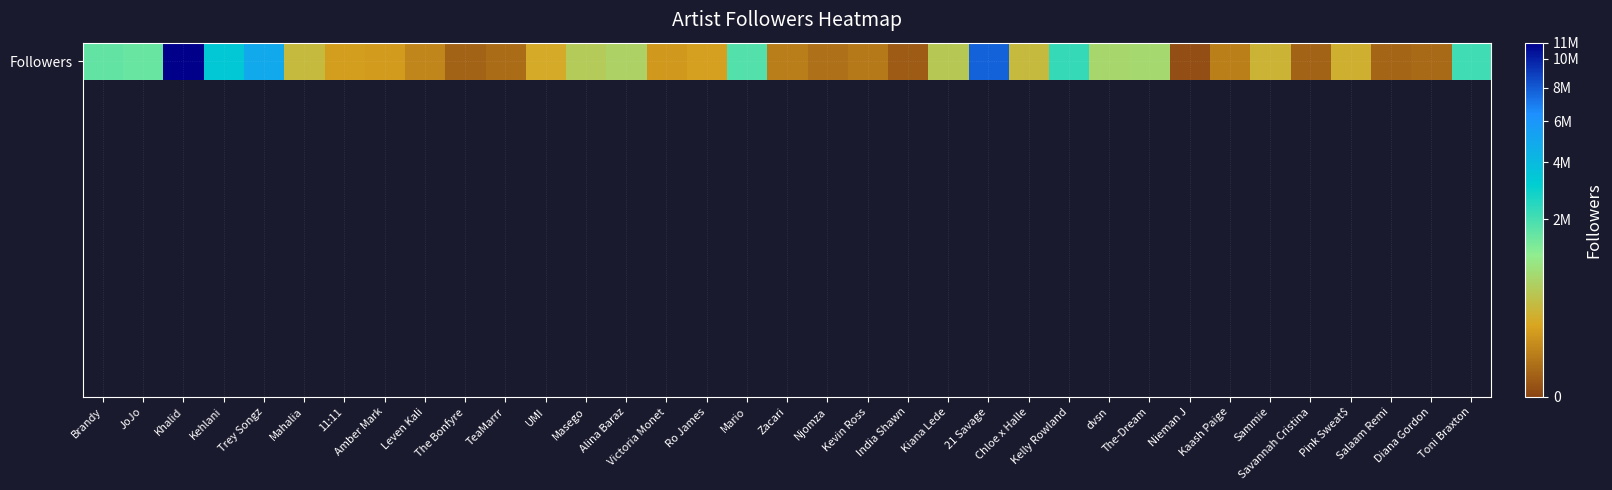

What is the sum of all values?

42462477